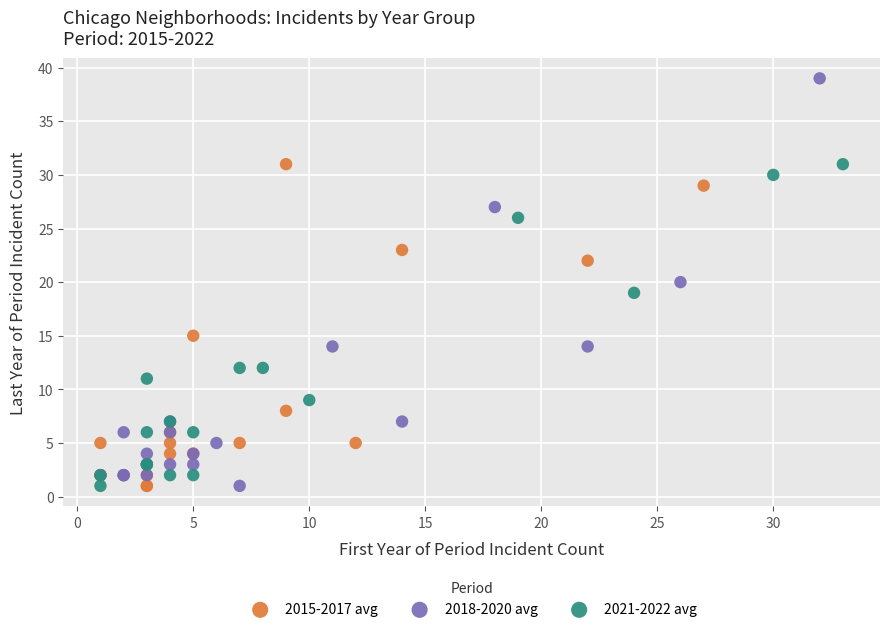

Which series has the largest Y range (max minus min)?

2018-2020 avg